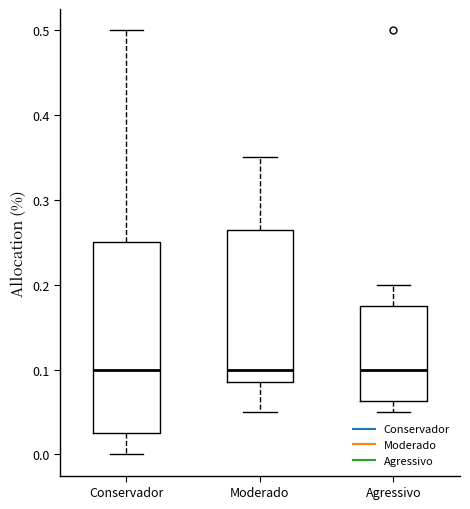

Where does the upper whisker of the box for Moderado end on the y-axis? The values are not printed on the chart, so give them approximately, as read against the axis.

0.35